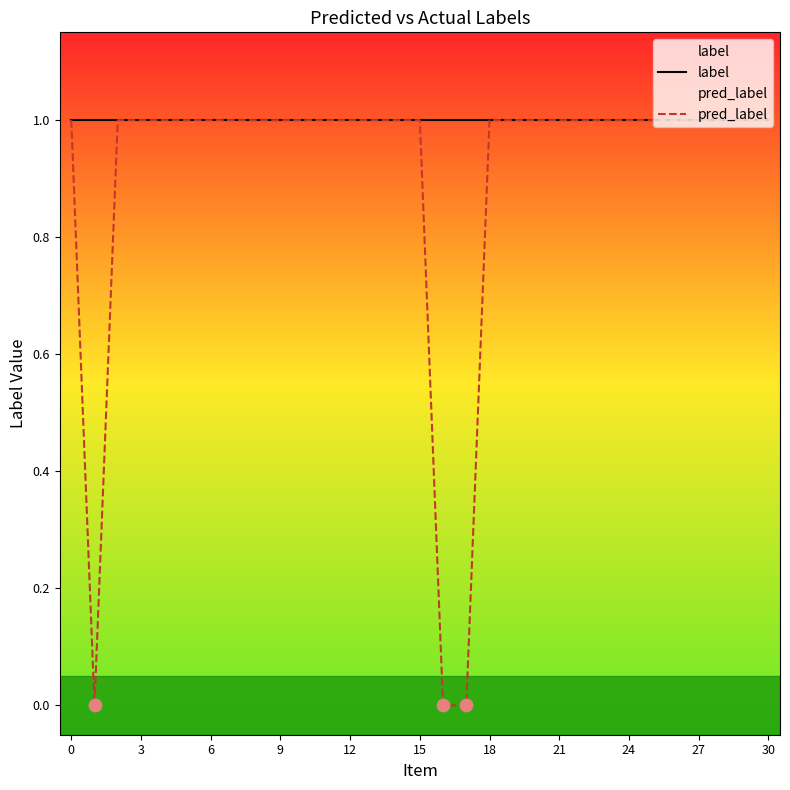

Which series has the widest spread of Y values?

pred_label